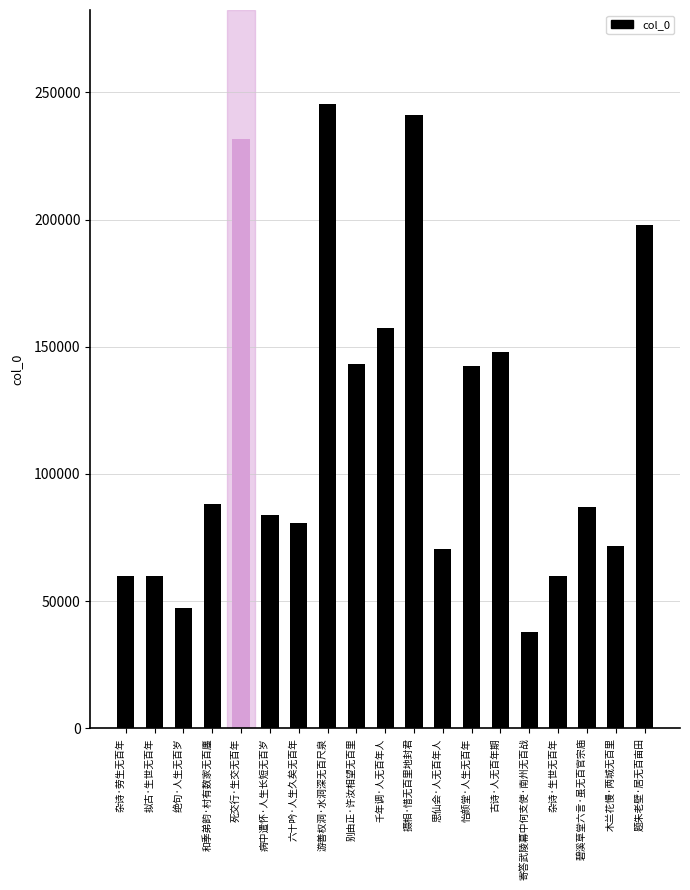

List the labels in order of value, largest first.

游善权洞·水洞深无百尺泉, 摄相·惜无百里地封君, 死交行·生交无百年, 题朱老壁·居无百亩田, 千年调·人无百年人, 古诗·人无百年期, 别由正·许汝相望无百里, 怡颜堂·人生无百年, 和季弟韵·村有数家无百廛, 碧溪草堂六言·虽无百官宗庙, 病中遣怀·人生长短无百岁, 六十吟·人生久矣无百年, 木兰花慢·两城无百里, 思仙会·人无百年人, 拟古·生世无百年, 杂诗·生世无百年, 杂诗·劳生无百年, 绝句·人生无百岁, 寄答武陵幕中何支使·南州无百战